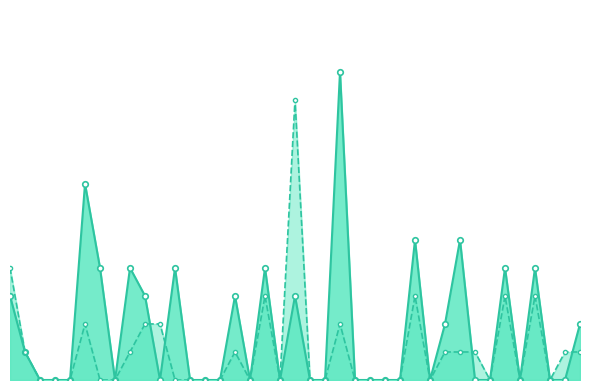

Rank the series at 33 from highest to lowest value.

Number of district students with reported incidents, Number of district staff with reported incidents